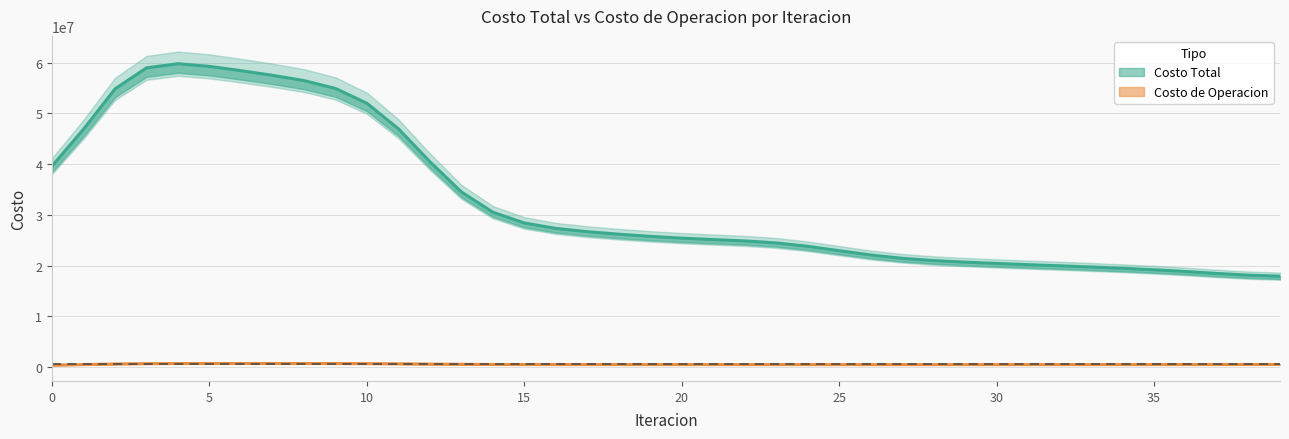

True or false: Costo Total has more than 0 interior local peaks.

True